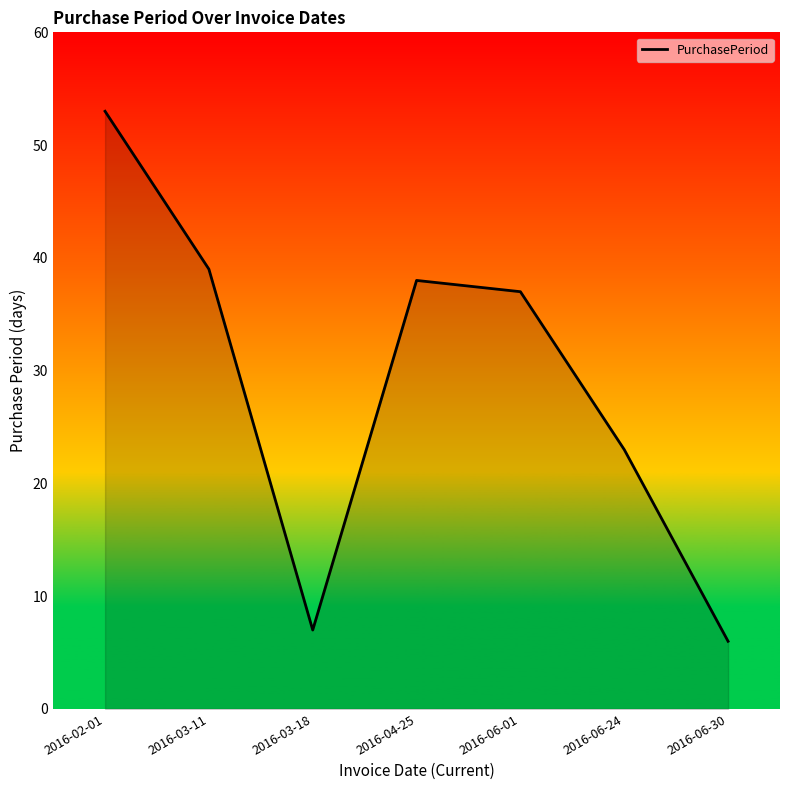

Which category has the lowest value across all series?

2016-06-30